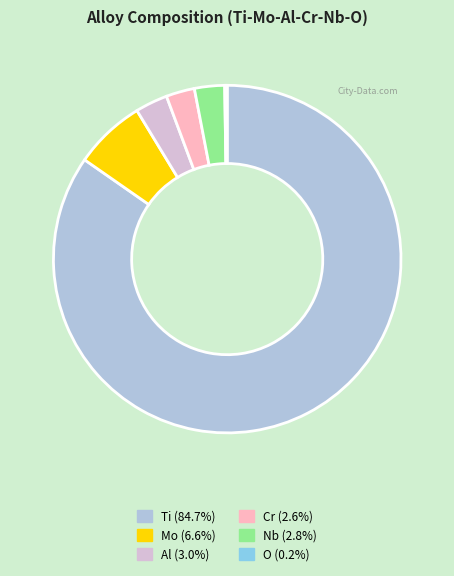

What is the largest slice in the pie chart?

Ti